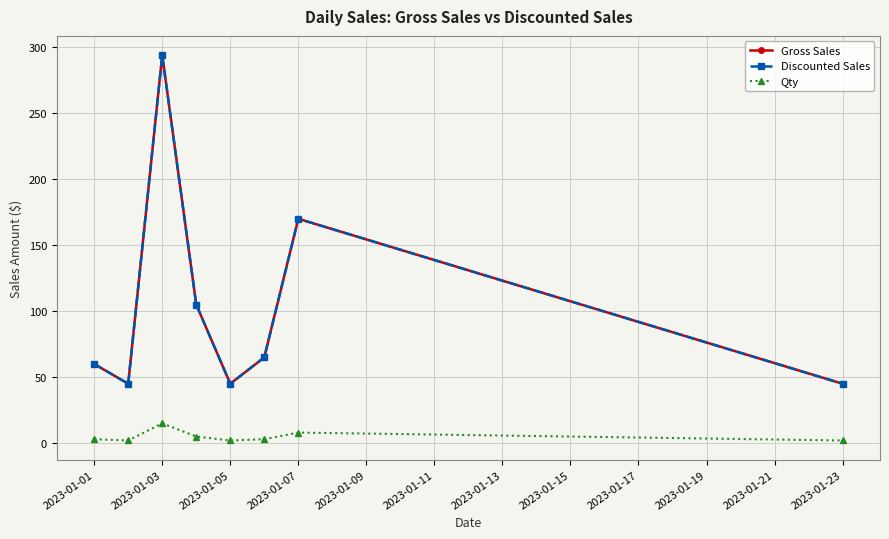

Is this an area chart (filled region under the line)?

No